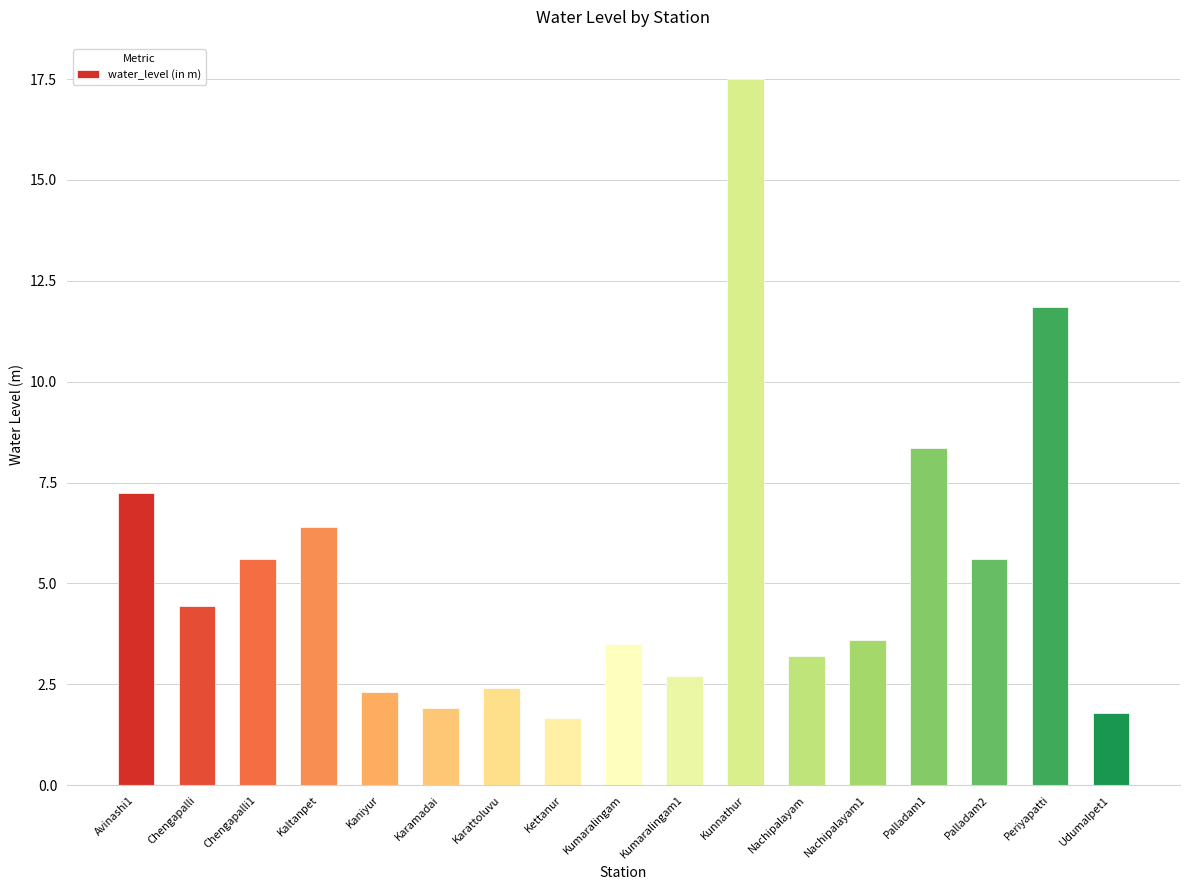

Is it true that the value at Karamadai is 2.6?

False